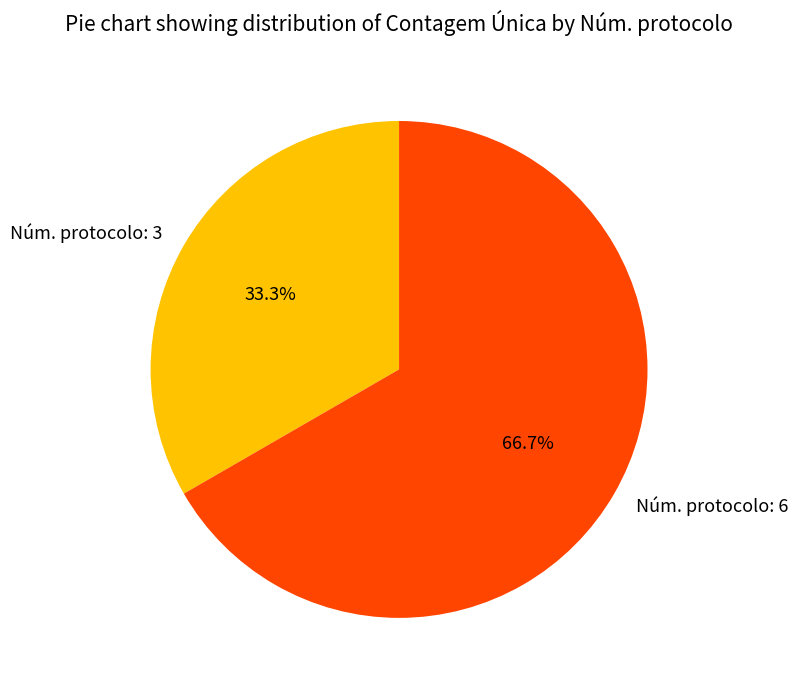

Which slice is the largest?

Núm. protocolo: 6